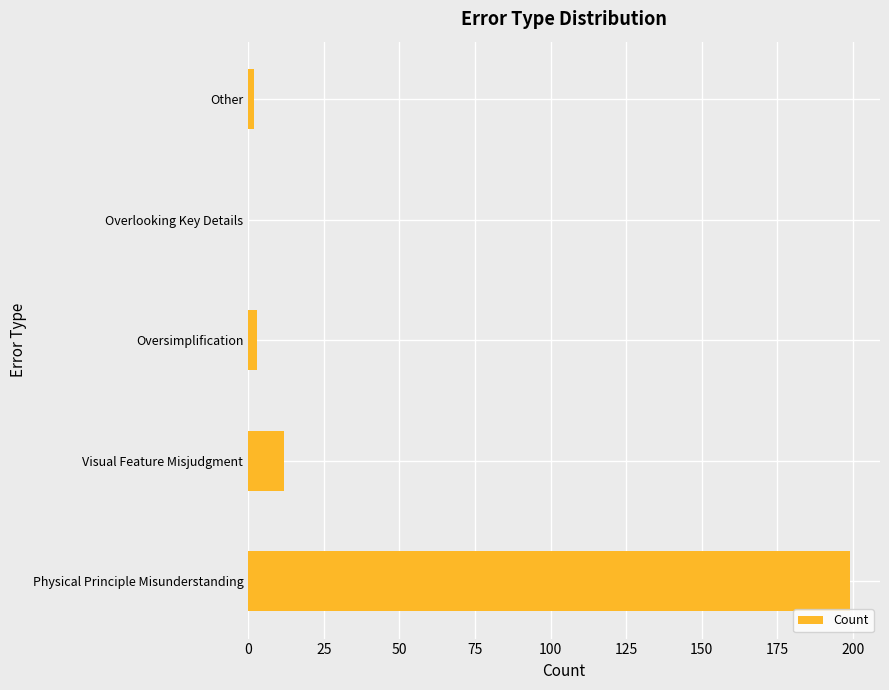

The value at Visual Feature Misjudgment is 12. True or false?

True